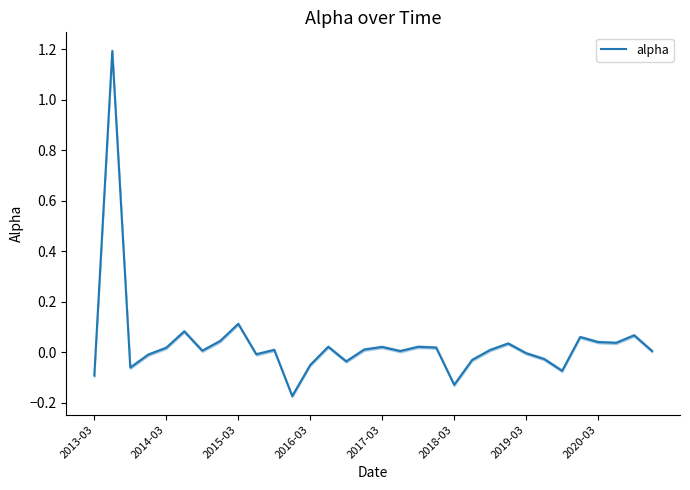

Reading left to right, transcribe all the data shown in this chart.

-0.1	1.2	-0.1	-0.0	0.0	0.1	0.0	0.0	0.1	-0.0	0.0	-0.2	-0.1	0.0	-0.0	0.0	0.0	0.0	0.0	0.0	-0.1	-0.0	0.0	0.0	-0.0	-0.0	-0.1	0.1	0.0	0.0	0.1	0.0